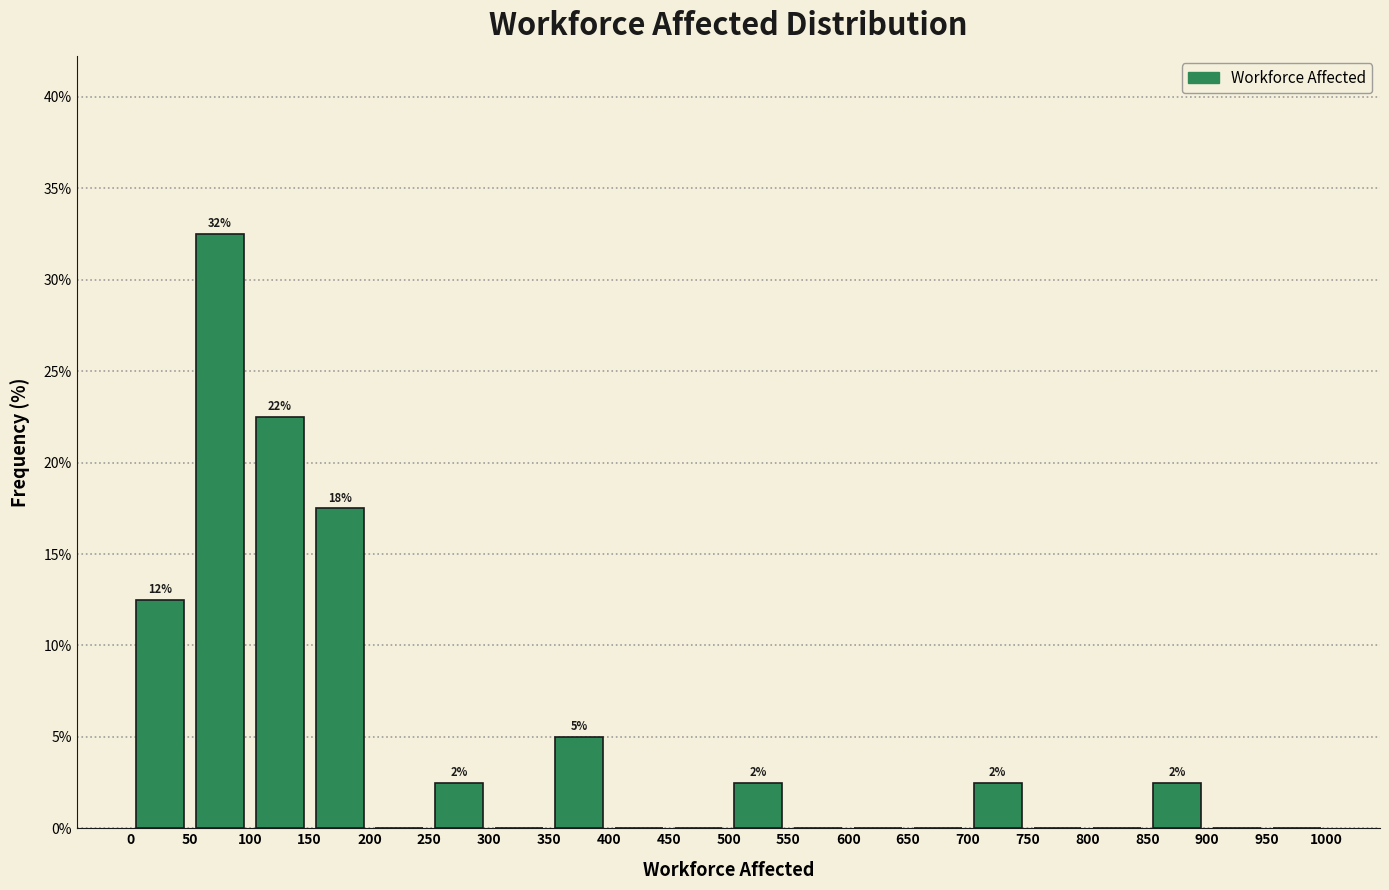

Over which range of the x-axis is the bar tallest?

50 to 100